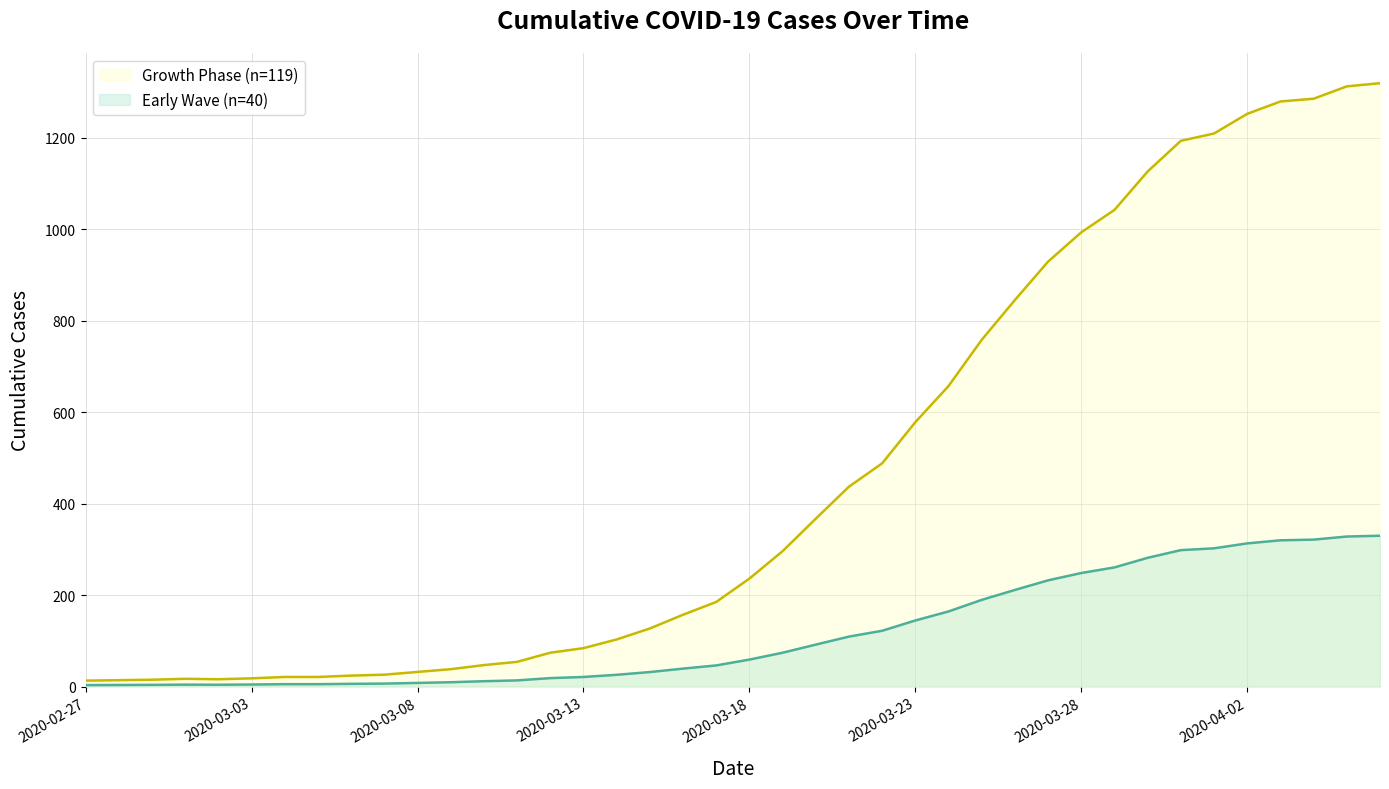

True or false: Early Wave (n=40) has a value of 39 at 2020-03-15.

False